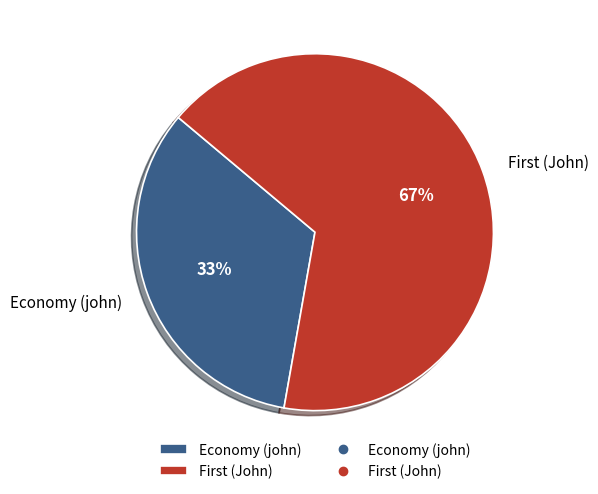

What percentage is the Economy (john) slice, to the nearest percent?

33%